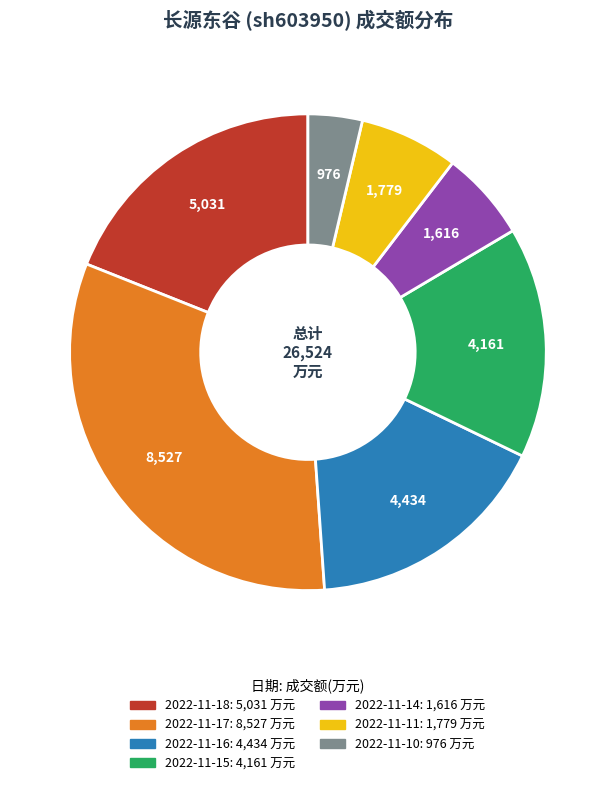

Which has a higher value, 2022-11-14 or 2022-11-10?

2022-11-14